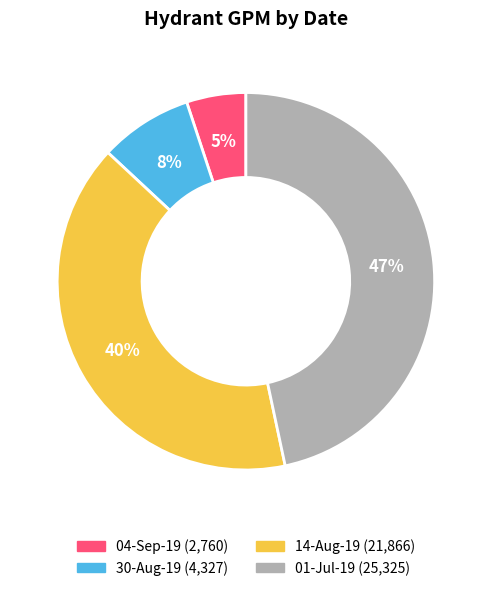

To the nearest percent, what is the average slice percentage?

25%